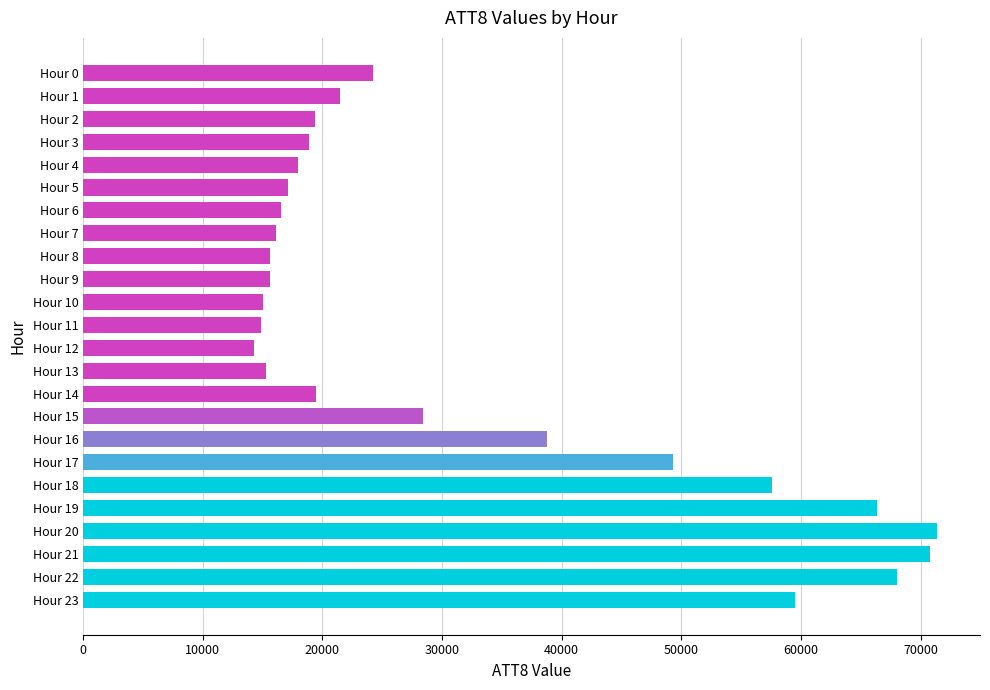

What is the value of the 13th bar from the top?

14300